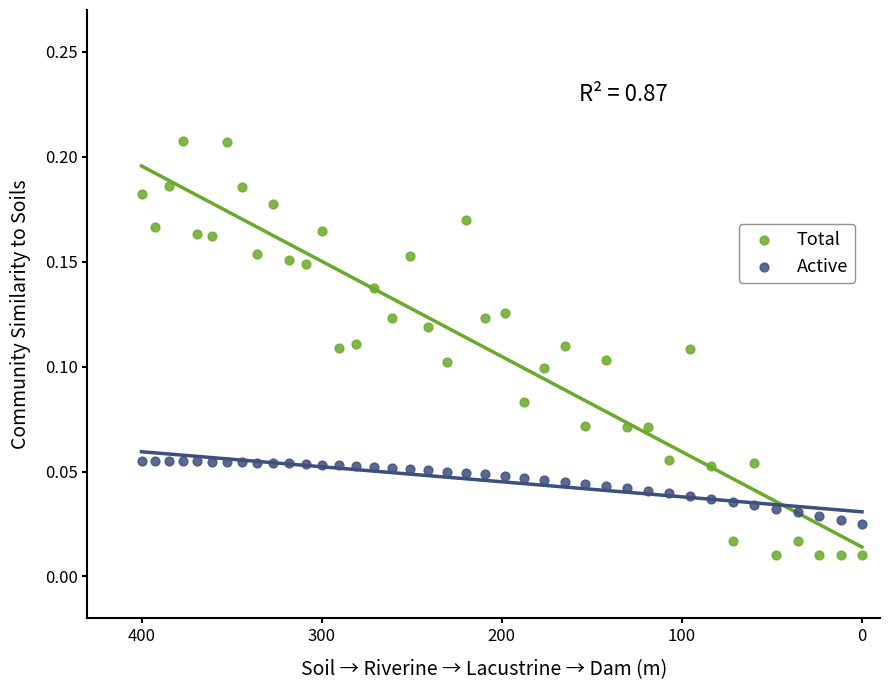

Which series contains the lowest Y value?

Total